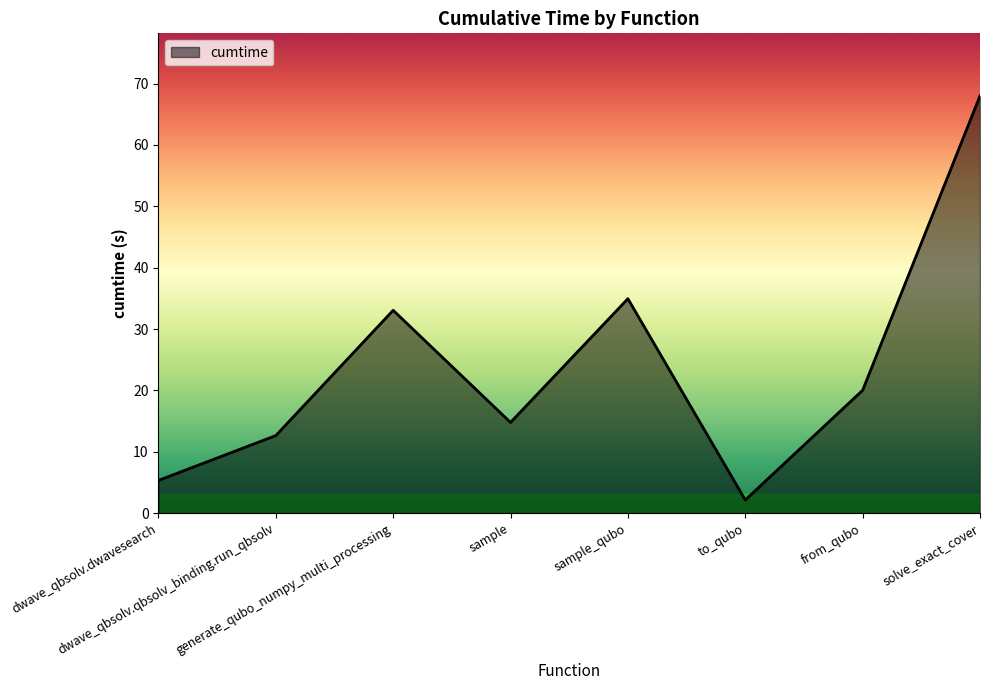

How many distinct data groups are displayed?

1